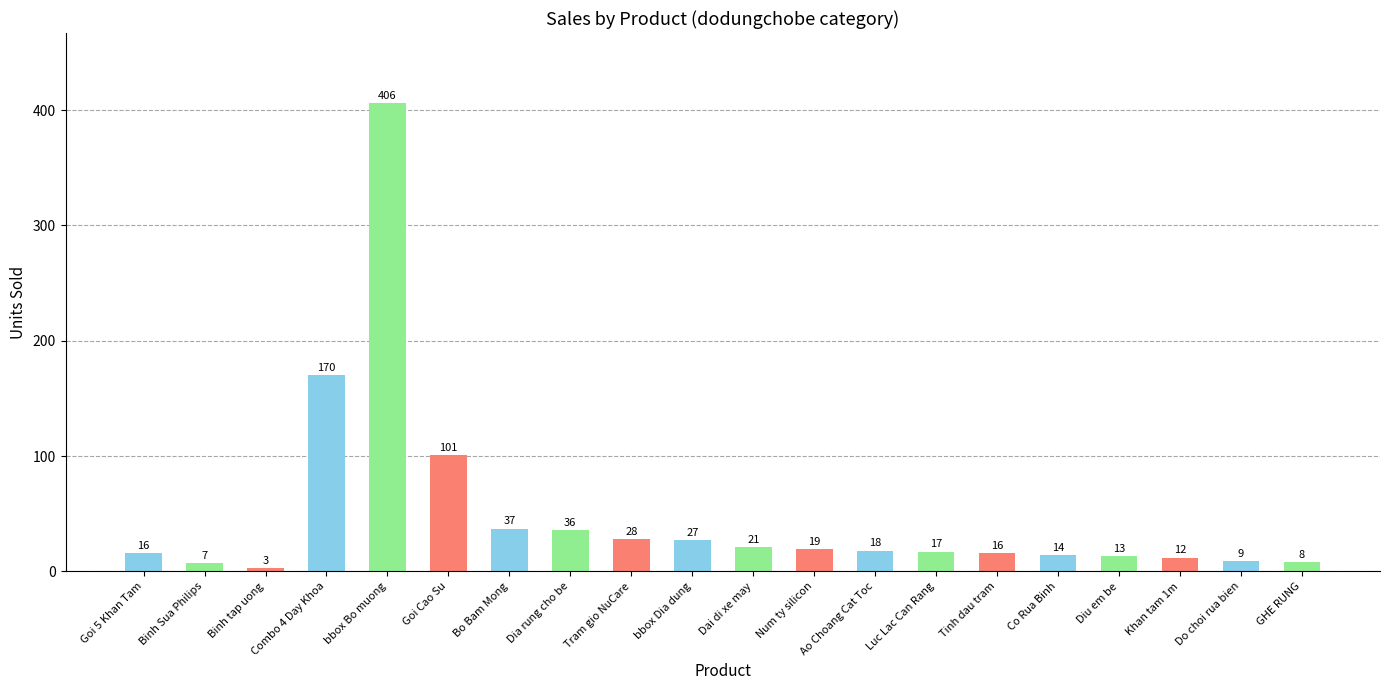

How many data points does each series have?

20